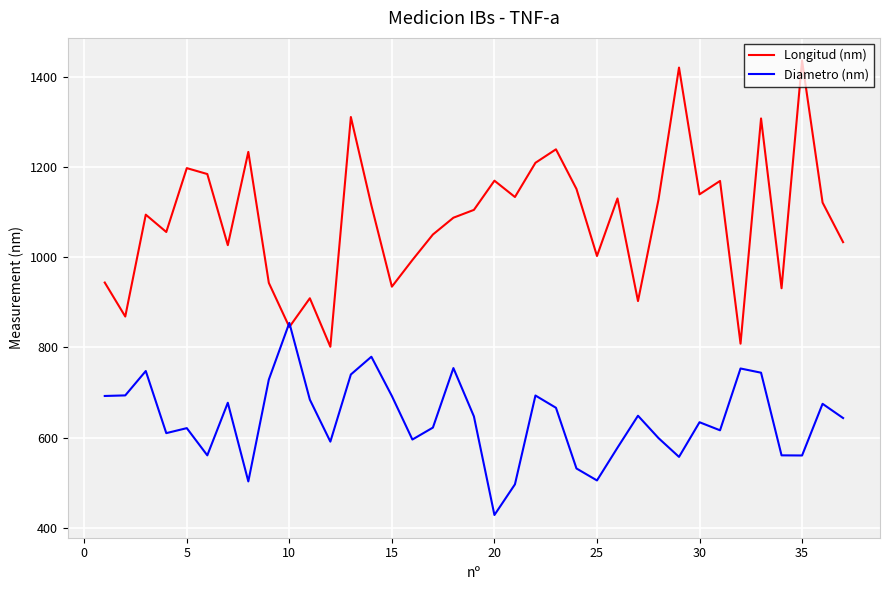

Which series has the largest total across all categories?

Longitud (nm)